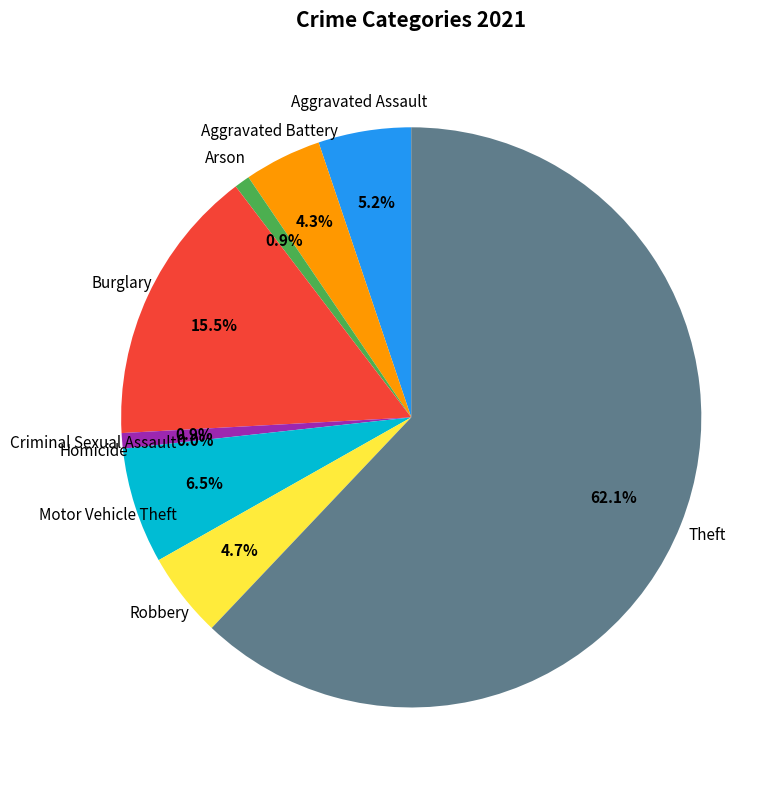

Which category has the smallest portion of the pie?

Homicide